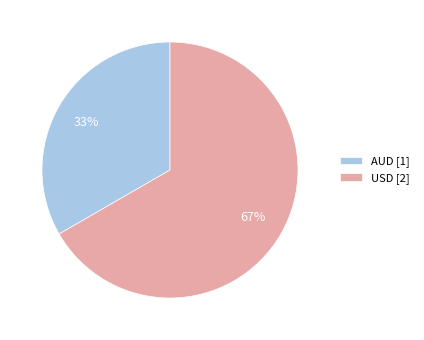

The USD slice represents 73% of the pie. True or false?

False